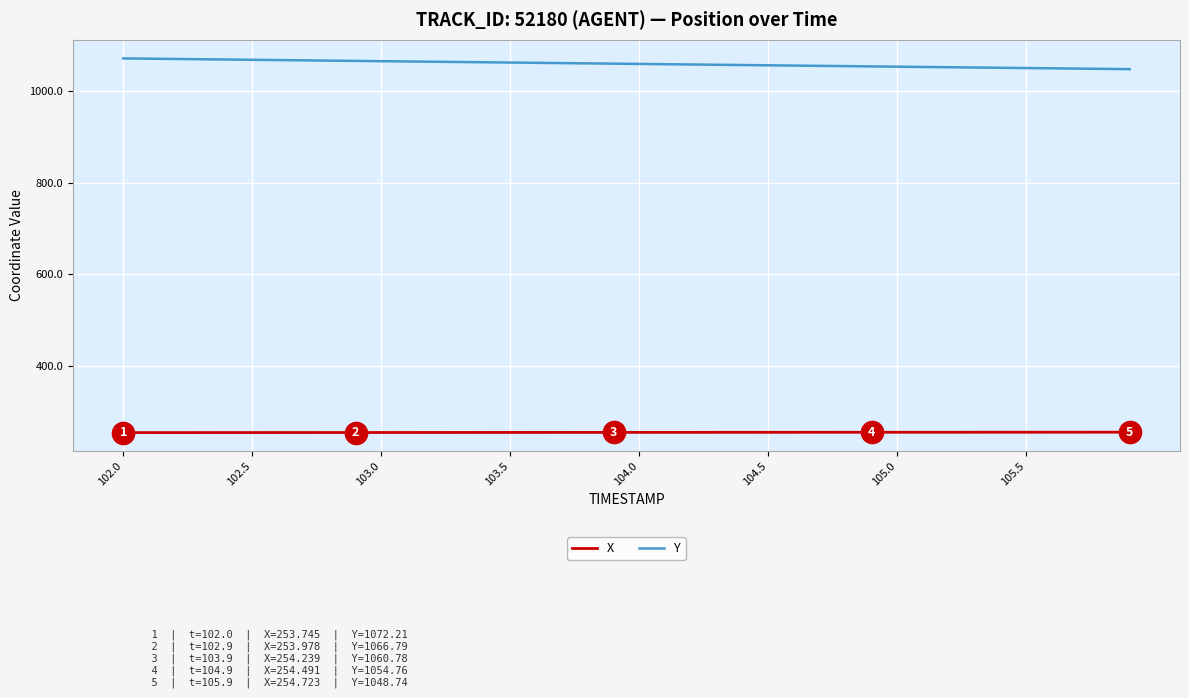

True or false: Y and X cross at least once.

False